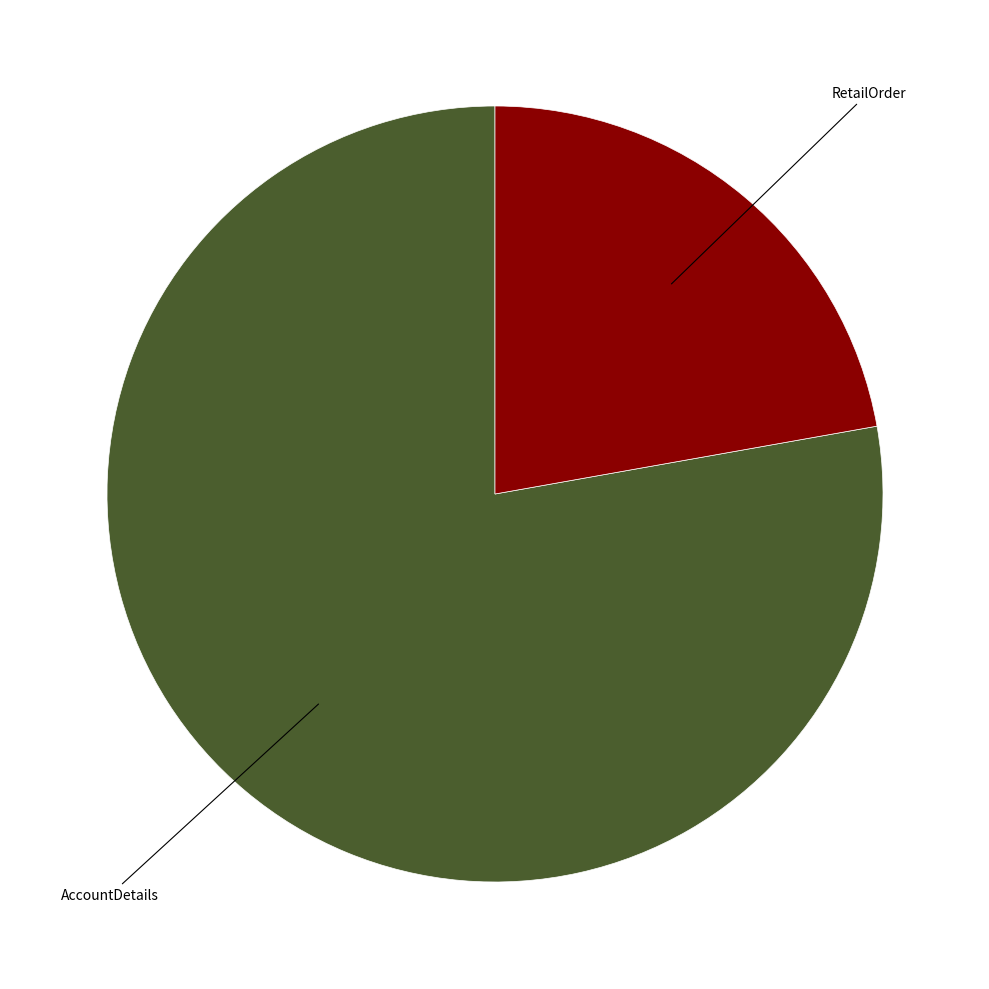

Is there any slice that represents more than half of the pie?

Yes